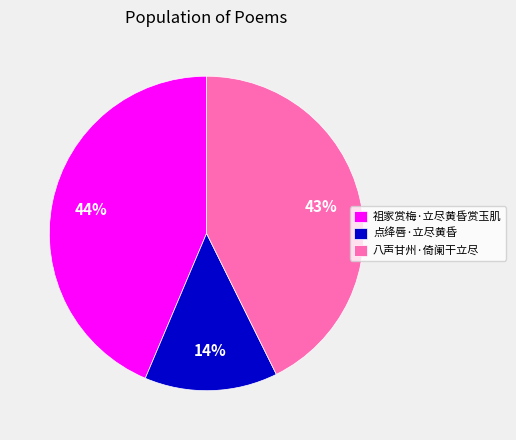

Does 八声甘州·倚阑干立尽 represent more than half of the total?

No